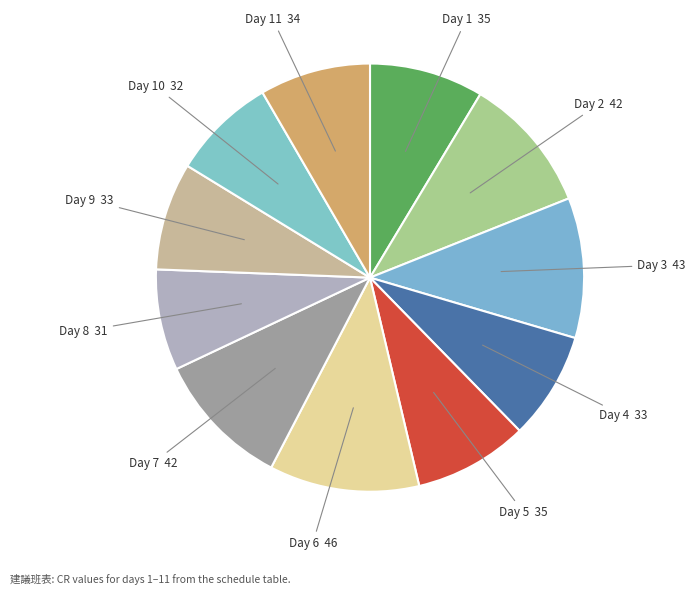

True or false: Day 7 accounts for 1% of the total.

False